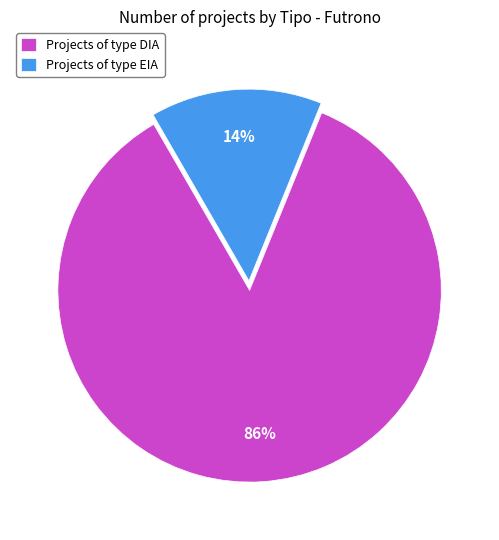

Which has a higher value, Projects of type EIA or Projects of type DIA?

Projects of type DIA